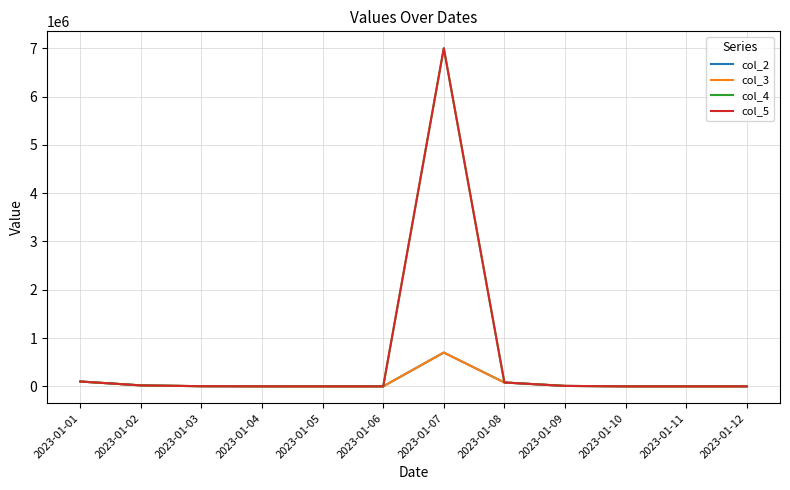

Rank the series at 2023-01-10 from highest to lowest value.

col_4, col_5, col_2, col_3